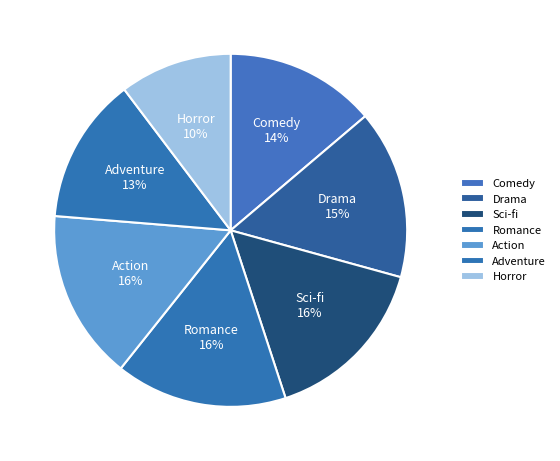

What is the smallest slice in the pie chart?

Horror